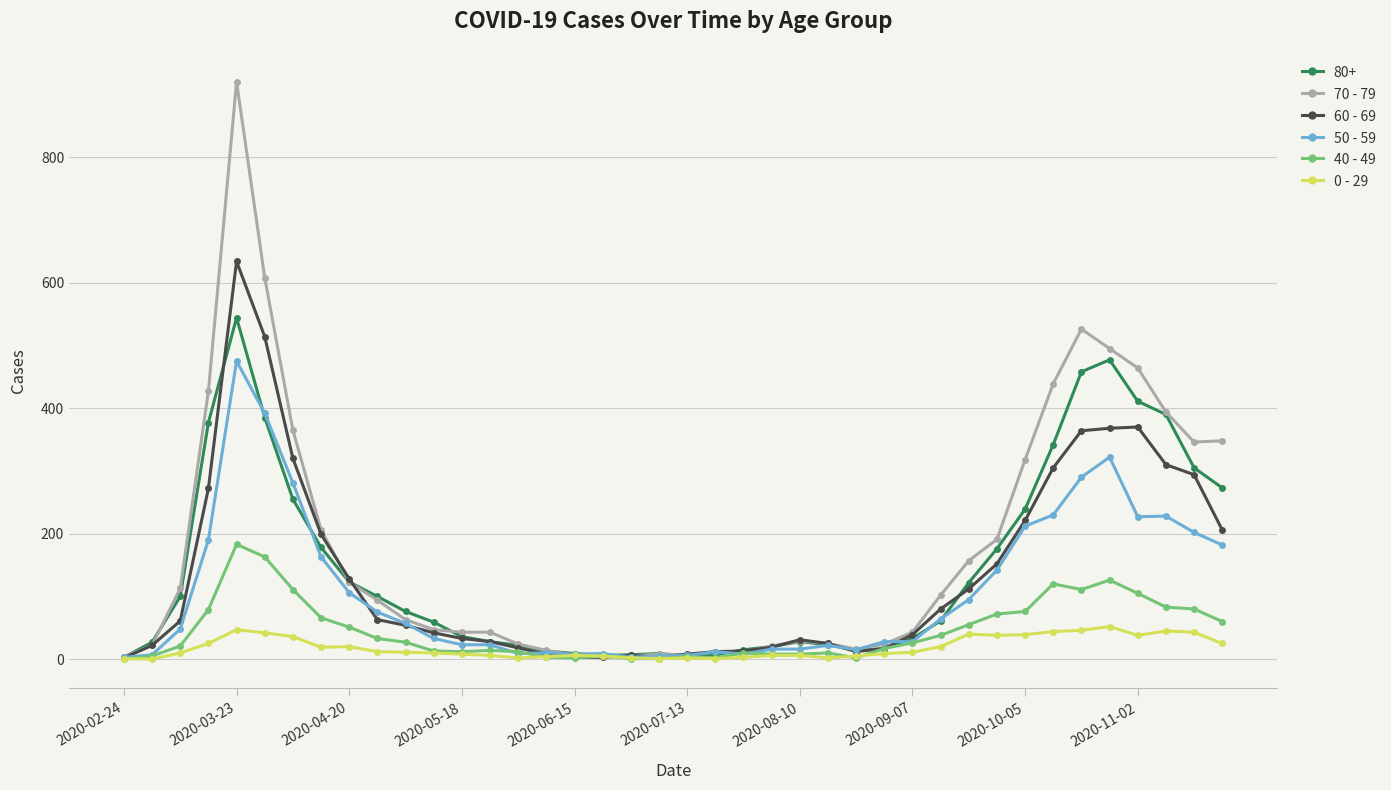

Rank the series by their maximum value, from highest to lowest.

70 - 79, 60 - 69, 80+, 50 - 59, 40 - 49, 0 - 29